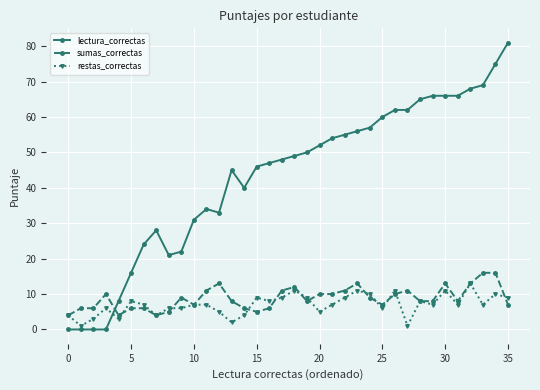

What is the difference between the second highest and second lowest values in the sumas_correctas series?

12